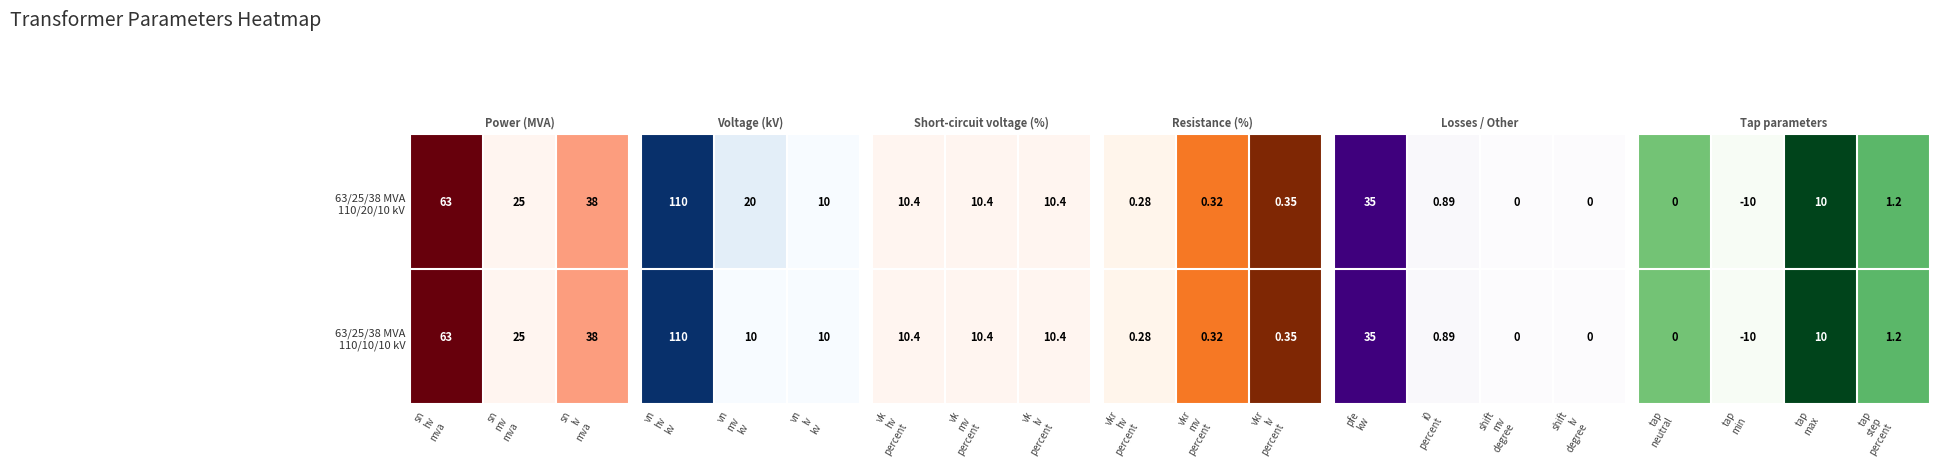

What is the lowest value of the 63/25/38 MVA 110/10/10 kV series?

-10.0